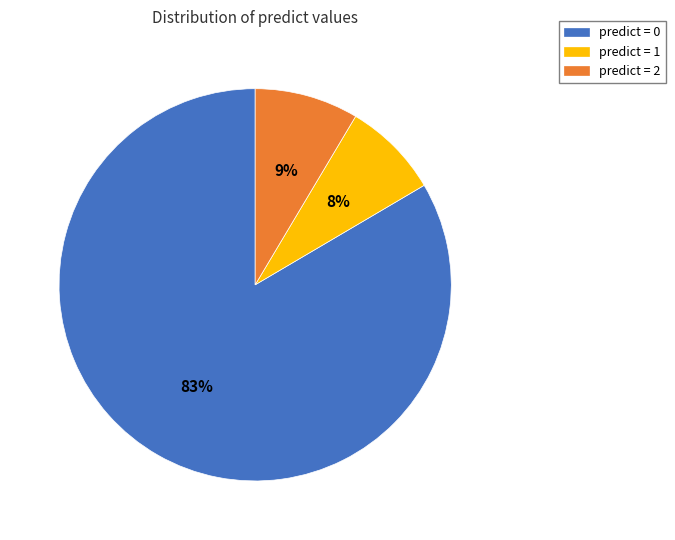

Is there any slice that represents more than half of the pie?

Yes